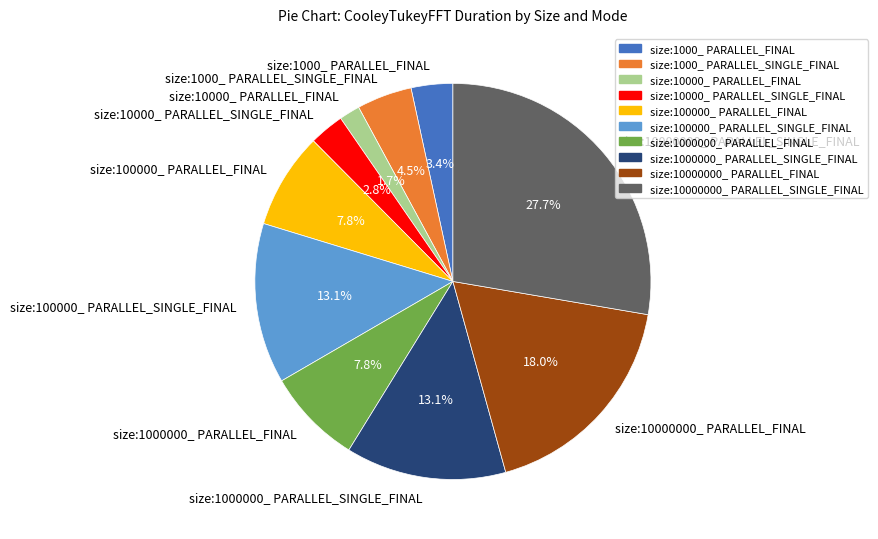

Is it true that size:1000000_ PARALLEL_SINGLE_FINAL is 1% of the pie?

False